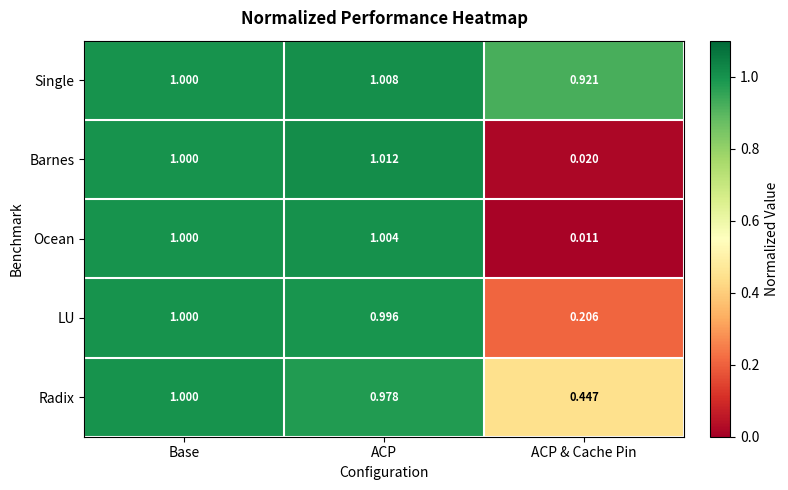

At which category is the sum across all series the highest?

Base